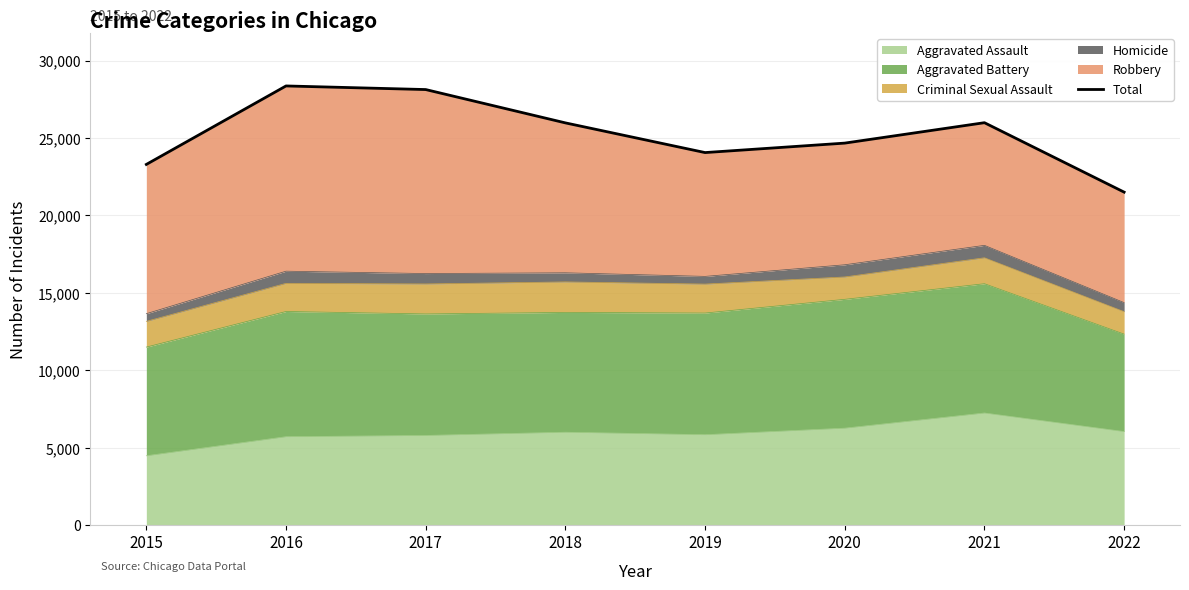

Is it true that the value at 2021 is 37671?

False